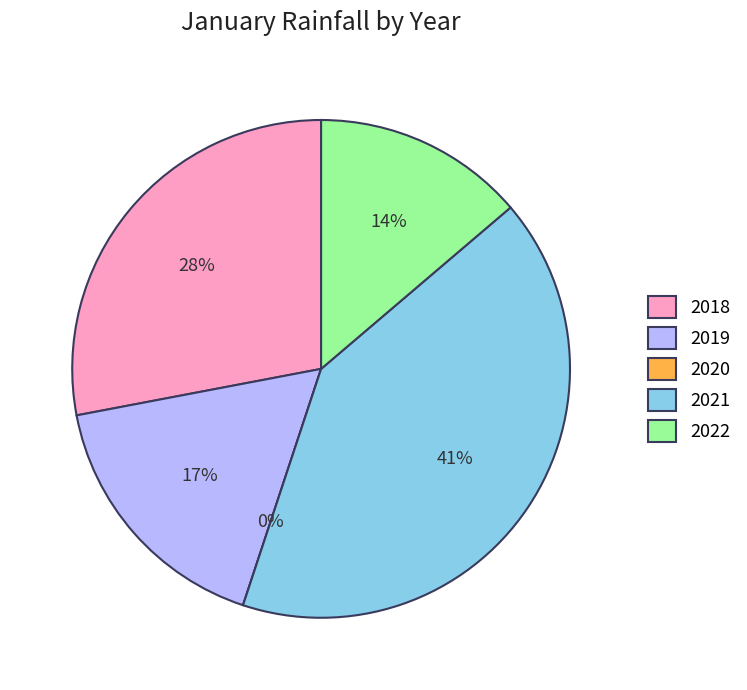

To the nearest percent, what is the difference between the largest and smallest slice percentages?

41%